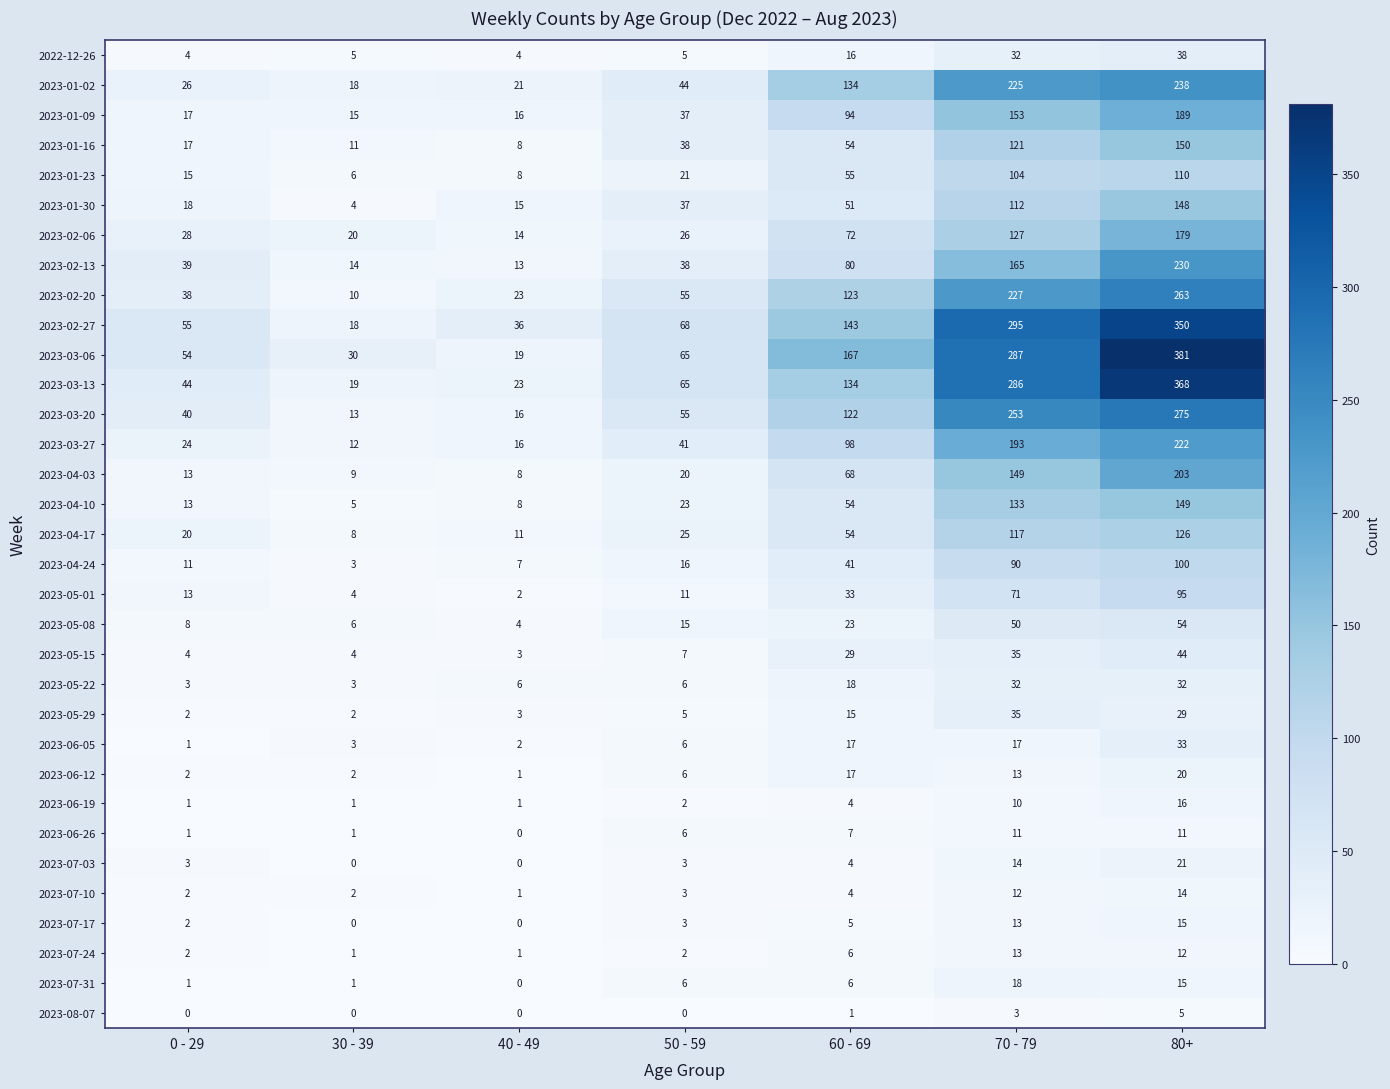

Which series has the largest total across all categories?

2023-03-06